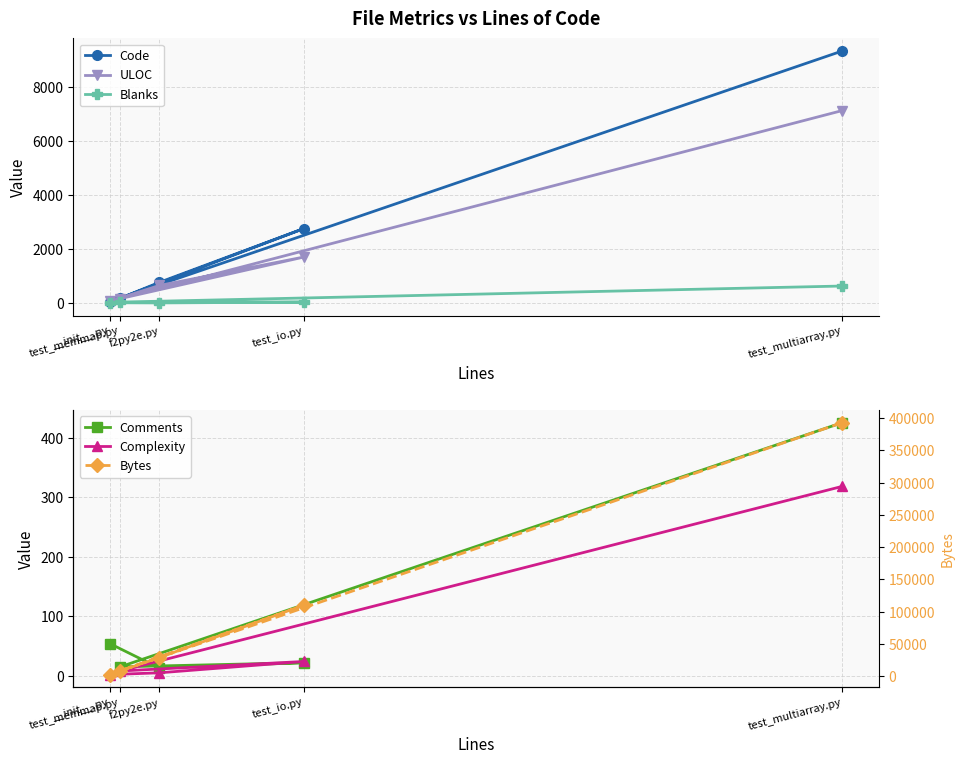

What value does the Bytes series have at test_memmap.py, to the nearest 10?

8140